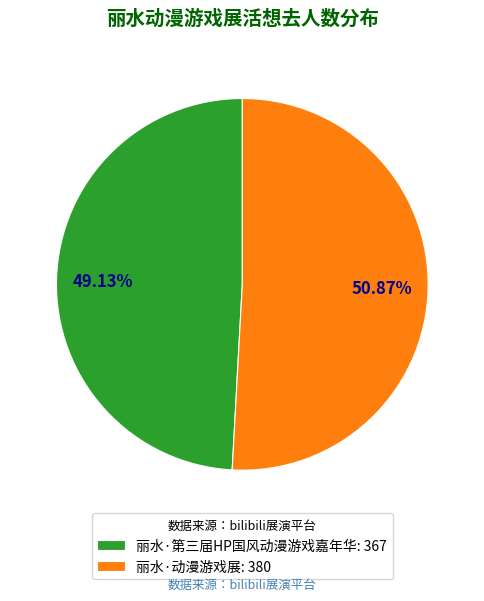

Which category has the biggest portion of the pie?

丽水·动漫游戏展